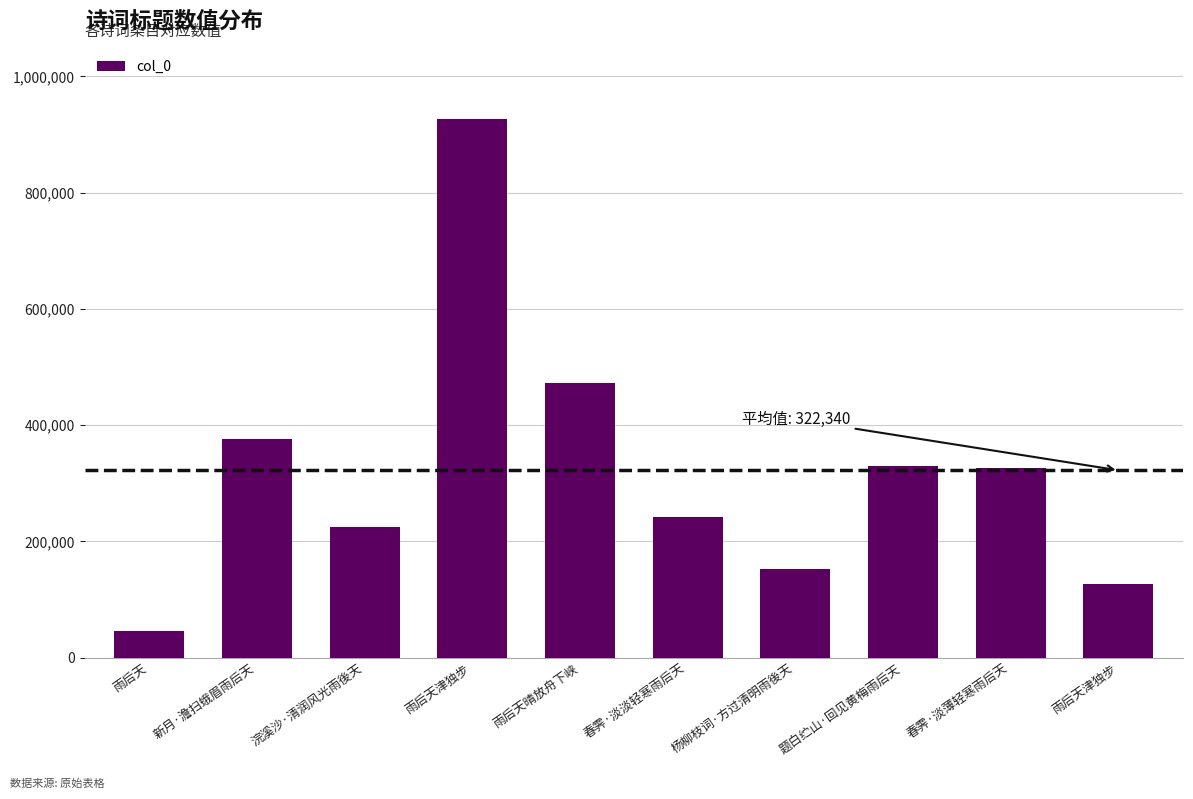

The chart shows a value of 721138 at 雨后天晴放舟下峡. True or false?

False